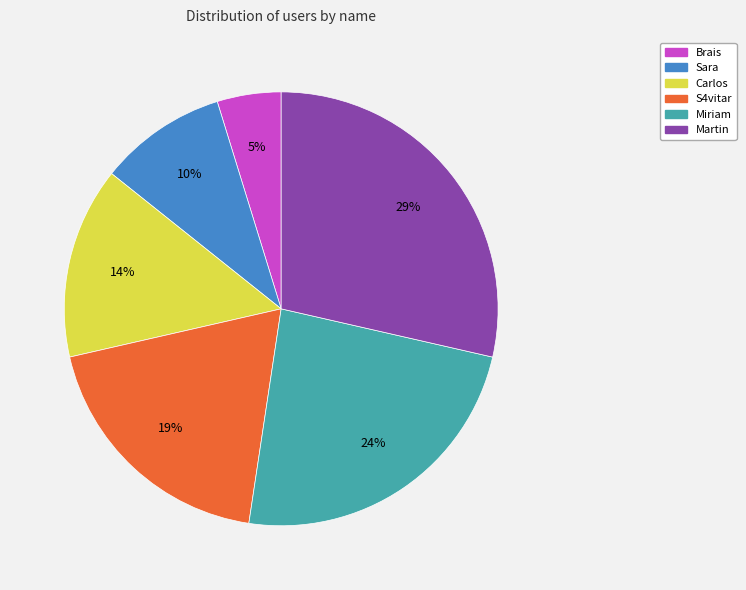

The Martin slice represents 29% of the pie. True or false?

True